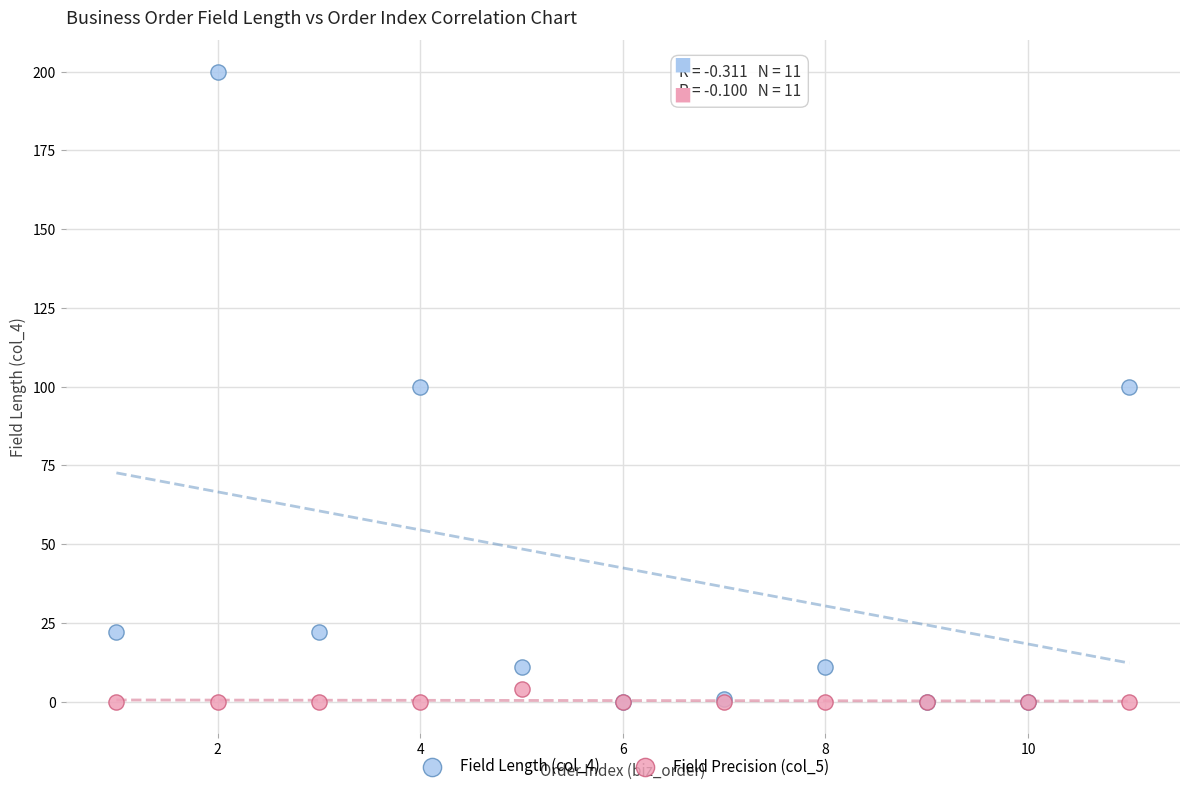

What are all the series names shown in the legend?

Field Length (col_4), Field Precision (col_5)